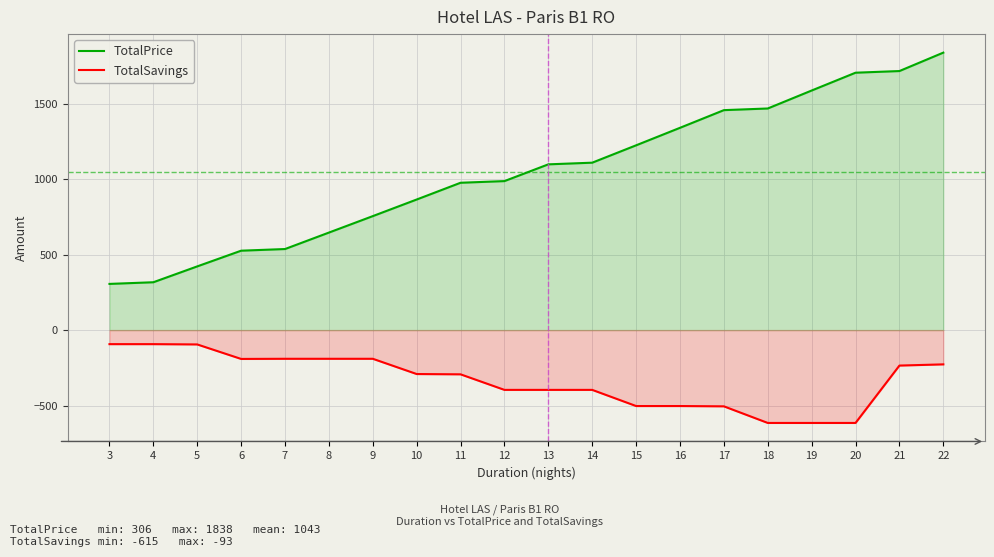

What is the difference between the maximum and second lowest values in the TotalSavings series?

522